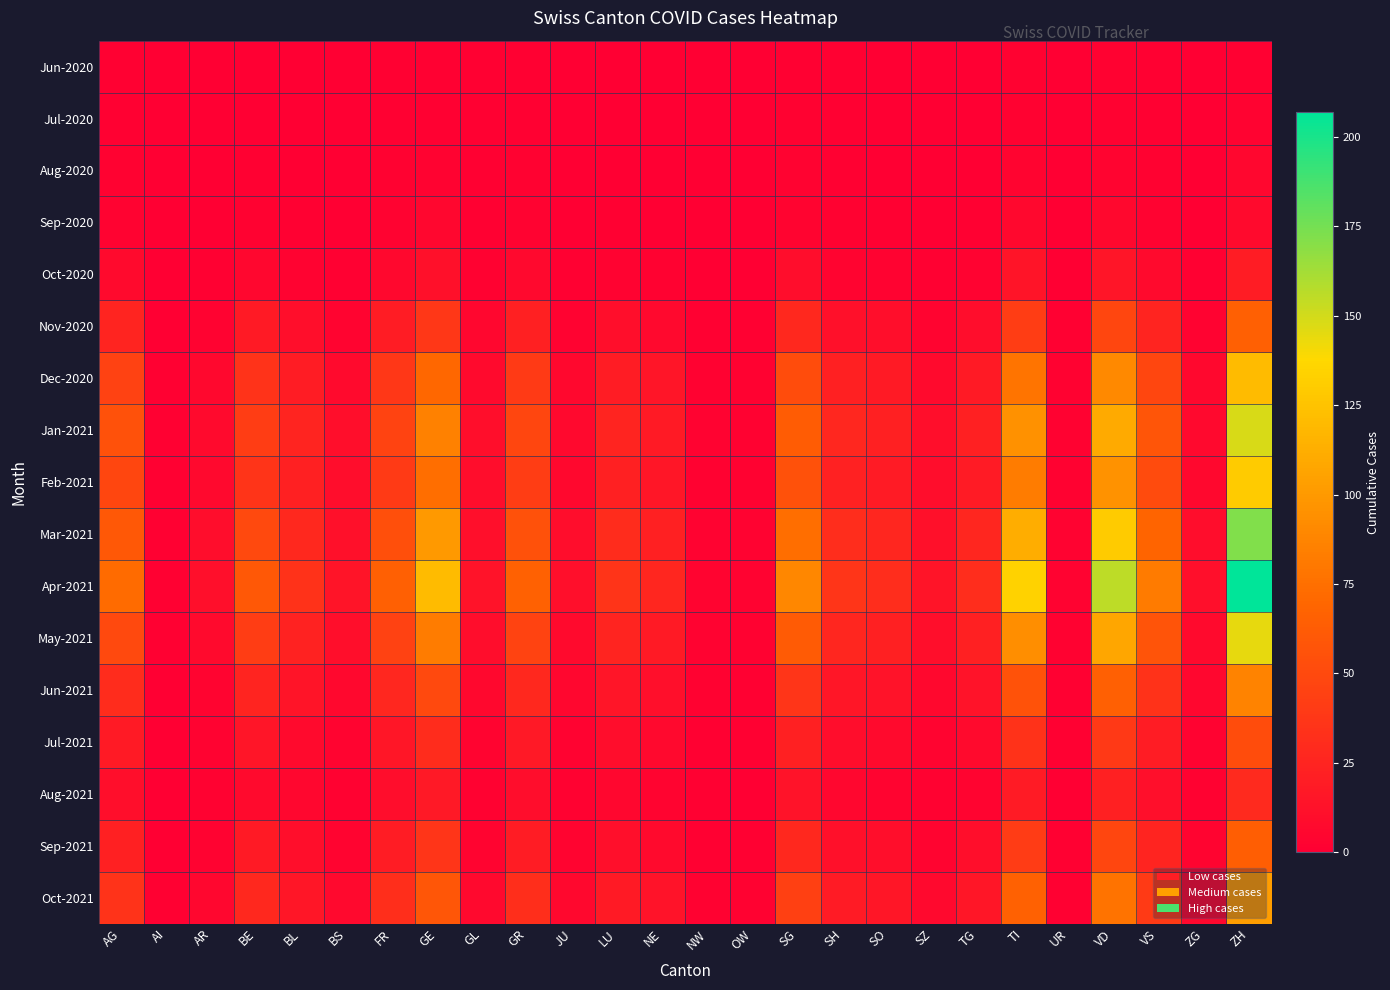

Reading left to right, transcribe all the data shown in this chart.

Jun-2020: AG=1	AI=0	AR=0	BE=0	BL=0	BS=0	FR=1	GE=1	GL=1	GR=1	JU=0	LU=0	NE=0	NW=0	OW=0	SG=1	SH=1	SO=0	SZ=0	TG=0	TI=2	UR=0	VD=2	VS=1	ZG=0	ZH=1
Jul-2020: AG=1	AI=0	AR=0	BE=0	BL=0	BS=0	FR=1	GE=1	GL=1	GR=1	JU=0	LU=0	NE=0	NW=0	OW=0	SG=2	SH=1	SO=0	SZ=0	TG=0	TI=2	UR=0	VD=2	VS=1	ZG=0	ZH=3
Aug-2020: AG=2	AI=0	AR=0	BE=1	BL=0	BS=0	FR=2	GE=3	GL=1	GR=2	JU=0	LU=0	NE=0	NW=0	OW=0	SG=3	SH=1	SO=0	SZ=0	TG=0	TI=4	UR=0	VD=4	VS=2	ZG=0	ZH=5
Sep-2020: AG=3	AI=0	AR=0	BE=2	BL=1	BS=0	FR=3	GE=5	GL=1	GR=3	JU=0	LU=1	NE=0	NW=0	OW=0	SG=4	SH=2	SO=1	SZ=0	TG=1	TI=6	UR=0	VD=6	VS=3	ZG=0	ZH=8
Oct-2020: AG=8	AI=0	AR=1	BE=5	BL=3	BS=1	FR=6	GE=12	GL=2	GR=7	JU=1	LU=3	NE=2	NW=0	OW=0	SG=9	SH=4	SO=3	SZ=1	TG=3	TI=14	UR=0	VD=15	VS=8	ZG=1	ZH=20
Nov-2020: AG=25	AI=0	AR=3	BE=18	BL=10	BS=4	FR=20	GE=38	GL=5	GR=22	JU=3	LU=10	NE=7	NW=1	OW=1	SG=28	SH=12	SO=10	SZ=4	TG=9	TI=42	UR=1	VD=48	VS=25	ZG=3	ZH=65
Dec-2020: AG=45	AI=1	AR=6	BE=35	BL=20	BS=8	FR=38	GE=70	GL=8	GR=40	JU=6	LU=20	NE=15	NW=2	OW=2	SG=52	SH=22	SO=18	SZ=8	TG=18	TI=78	UR=2	VD=90	VS=48	ZG=6	ZH=120
Jan-2021: AG=55	AI=1	AR=8	BE=42	BL=25	BS=10	FR=46	GE=85	GL=10	GR=48	JU=7	LU=25	NE=18	NW=3	OW=2	SG=63	SH=27	SO=22	SZ=10	TG=22	TI=95	UR=2	VD=110	VS=58	ZG=7	ZH=148
Feb-2021: AG=48	AI=1	AR=7	BE=36	BL=22	BS=9	FR=40	GE=74	GL=9	GR=42	JU=6	LU=22	NE=16	NW=2	OW=2	SG=55	SH=23	SO=19	SZ=9	TG=19	TI=83	UR=2	VD=96	VS=51	ZG=6	ZH=130
Mar-2021: AG=60	AI=1	AR=9	BE=50	BL=28	BS=12	FR=54	GE=100	GL=11	GR=55	JU=9	LU=30	NE=22	NW=3	OW=3	SG=74	SH=31	SO=26	SZ=12	TG=26	TI=112	UR=3	VD=130	VS=68	ZG=9	ZH=172
Apr-2021: AG=72	AI=1	AR=11	BE=60	BL=34	BS=14	FR=65	GE=120	GL=13	GR=66	JU=11	LU=36	NE=26	NW=4	OW=3	SG=89	SH=37	SO=31	SZ=14	TG=31	TI=134	UR=3	VD=156	VS=82	ZG=11	ZH=207
May-2021: AG=50	AI=1	AR=8	BE=42	BL=24	BS=10	FR=45	GE=83	GL=9	GR=46	JU=8	LU=25	NE=18	NW=3	OW=2	SG=62	SH=26	SO=22	SZ=10	TG=22	TI=93	UR=2	VD=108	VS=57	ZG=8	ZH=144
Jun-2021: AG=30	AI=0	AR=4	BE=25	BL=14	BS=6	FR=27	GE=50	GL=6	GR=28	JU=5	LU=15	NE=11	NW=2	OW=1	SG=37	SH=16	SO=13	SZ=6	TG=13	TI=56	UR=1	VD=65	VS=34	ZG=5	ZH=87
Jul-2021: AG=18	AI=0	AR=3	BE=15	BL=8	BS=4	FR=16	GE=30	GL=4	GR=17	JU=3	LU=9	NE=7	NW=1	OW=1	SG=22	SH=9	SO=8	SZ=4	TG=8	TI=34	UR=1	VD=39	VS=20	ZG=3	ZH=52
Aug-2021: AG=10	AI=0	AR=2	BE=8	BL=5	BS=2	FR=9	GE=17	GL=2	GR=9	JU=2	LU=5	NE=4	NW=1	OW=0	SG=13	SH=5	SO=4	SZ=2	TG=4	TI=19	UR=0	VD=22	VS=11	ZG=2	ZH=29
Sep-2021: AG=22	AI=0	AR=3	BE=18	BL=10	BS=4	FR=20	GE=37	GL=4	GR=20	JU=4	LU=11	NE=8	NW=1	OW=1	SG=28	SH=12	SO=10	SZ=4	TG=10	TI=41	UR=1	VD=48	VS=25	ZG=4	ZH=64
Oct-2021: AG=35	AI=1	AR=5	BE=28	BL=16	BS=7	FR=32	GE=59	GL=7	GR=32	JU=6	LU=18	NE=13	NW=2	OW=2	SG=44	SH=19	SO=16	SZ=7	TG=16	TI=66	UR=1	VD=77	VS=40	ZG=6	ZH=102